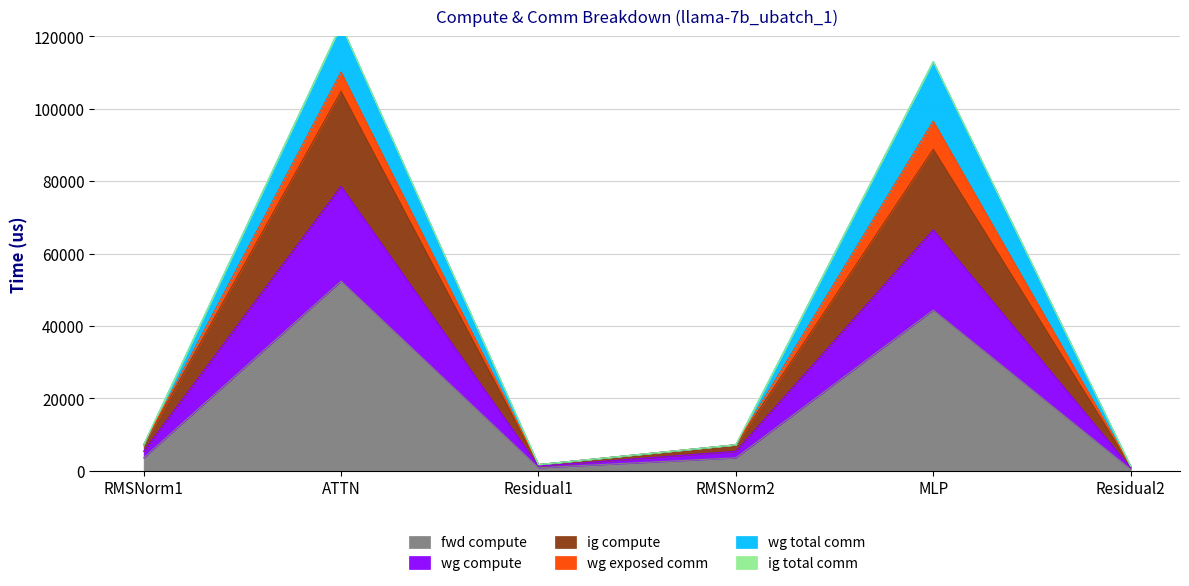

Rank the series at Residual2 from highest to lowest value.

wg compute, ig compute, fwd compute